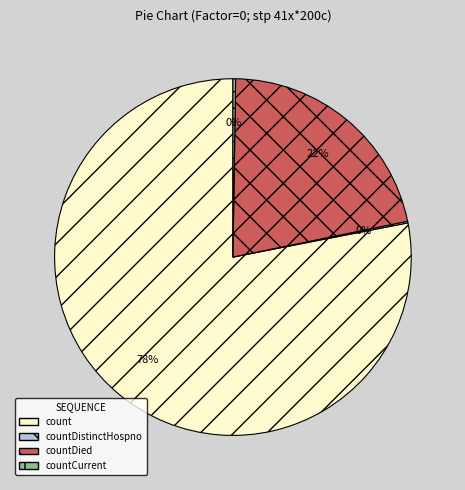

Between count and countDied, which is larger?

count